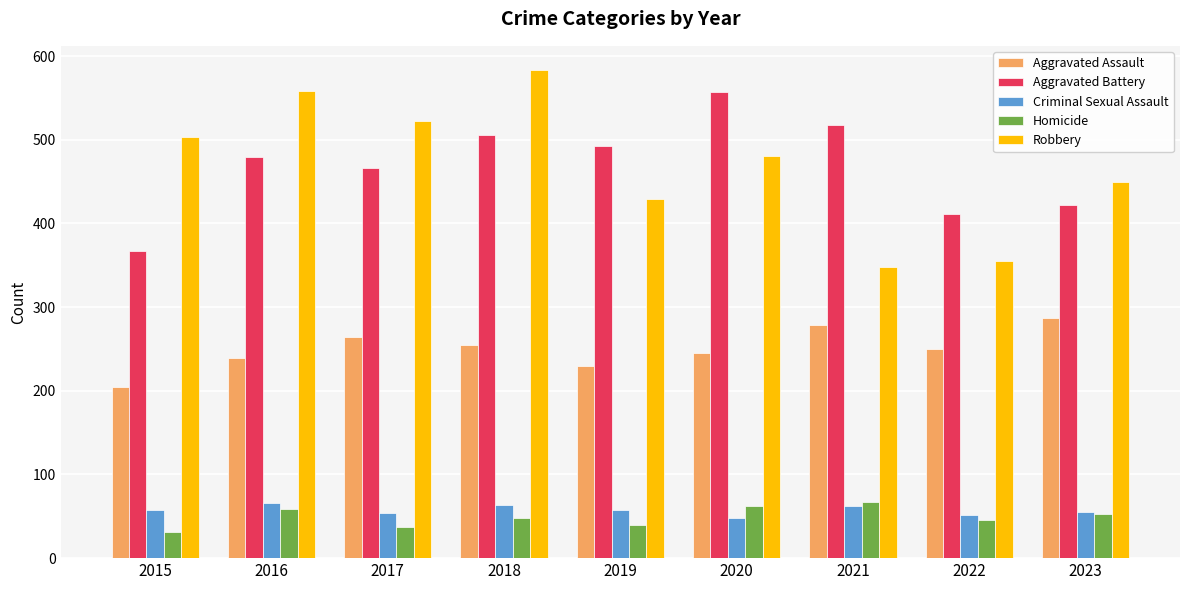

What is the difference between the highest and lowest values at 2018?

535